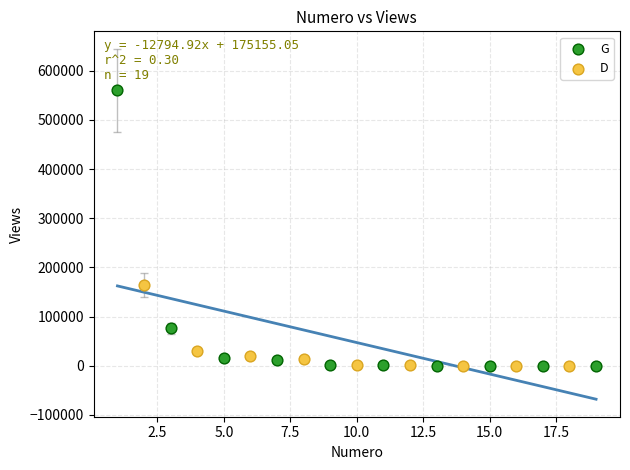

Which series has the largest Y range (max minus min)?

G